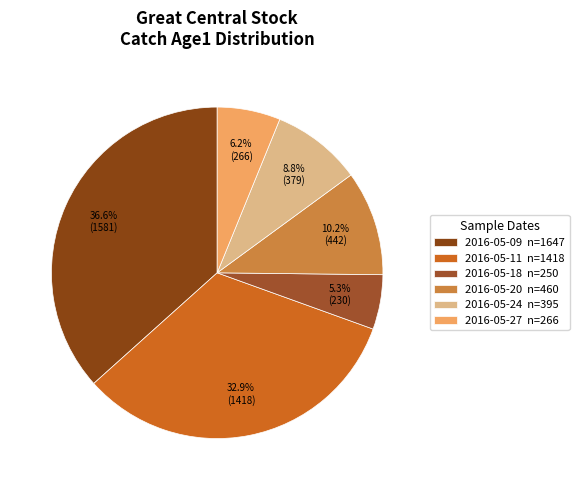

Which slice is the smallest?

2016-05-18 n=250